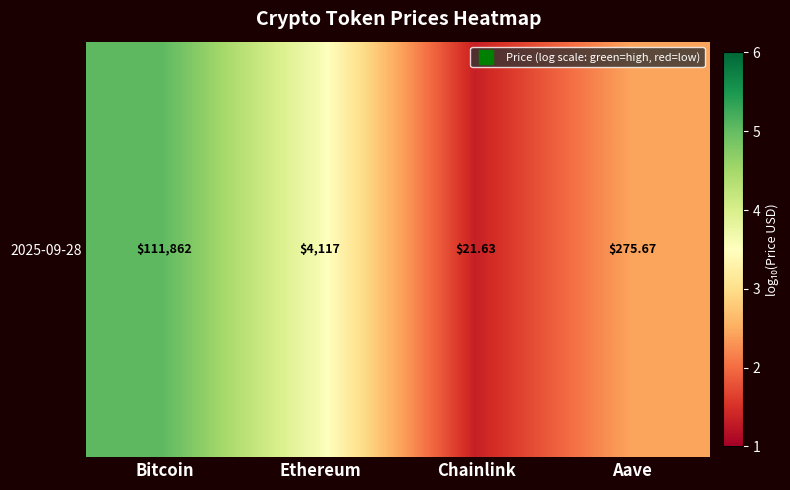

The value at Ethereum is 3.6. True or false?

True